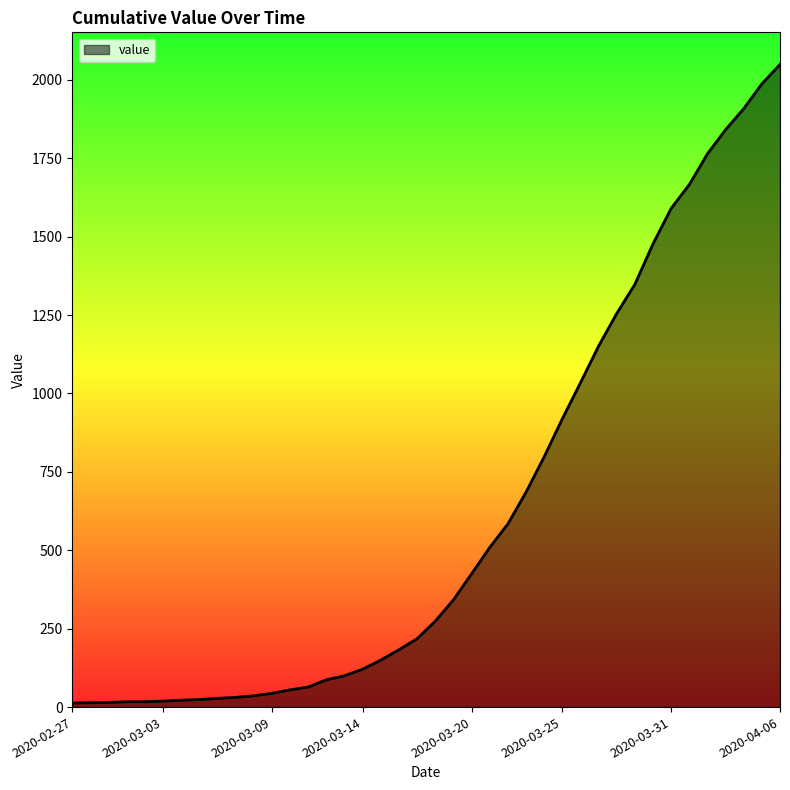

What is the maximum value shown in the chart?

2049